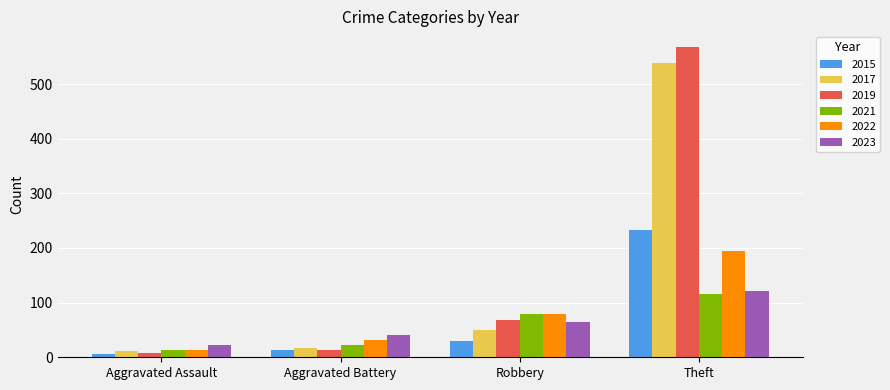

Is the value of 2023 at Aggravated Assault greater than the value of 2015 at Theft?

No